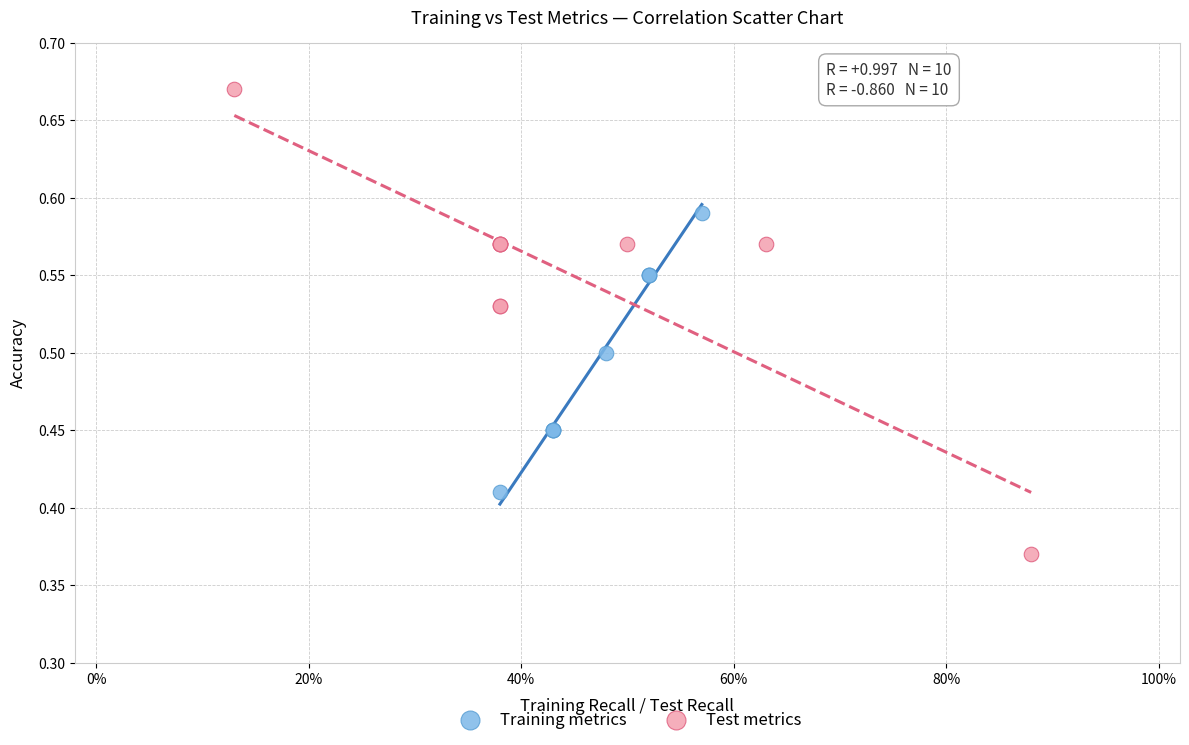

Which series contains the highest Y value?

Test metrics